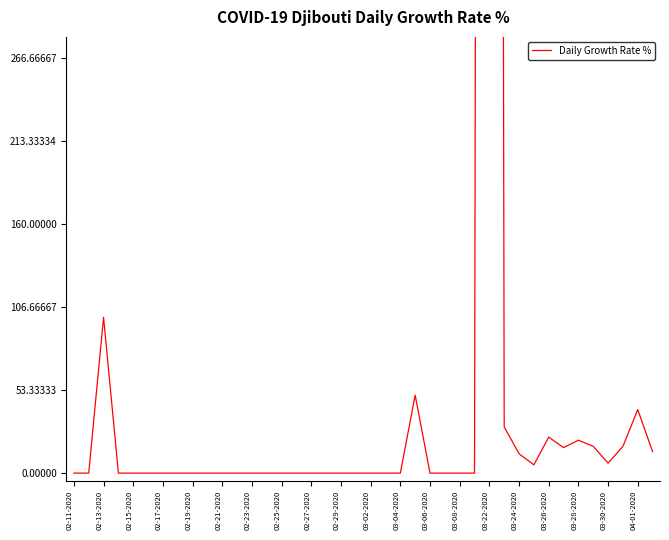

What is the maximum value shown in the chart?

5066.7